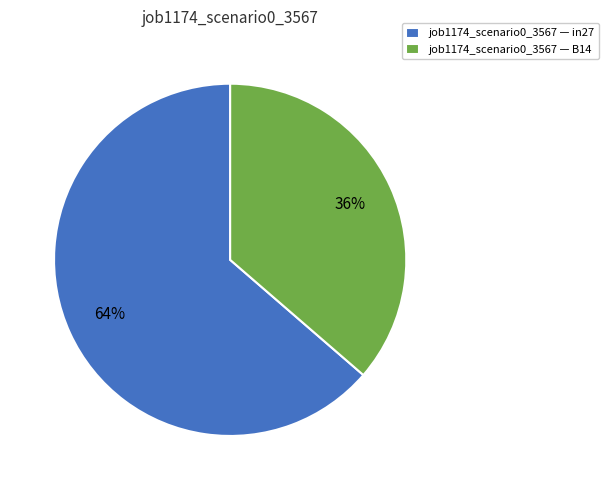

Do job1174_scenario0_3567 — B14 and job1174_scenario0_3567 — in27 together represent more than half of the pie?

Yes